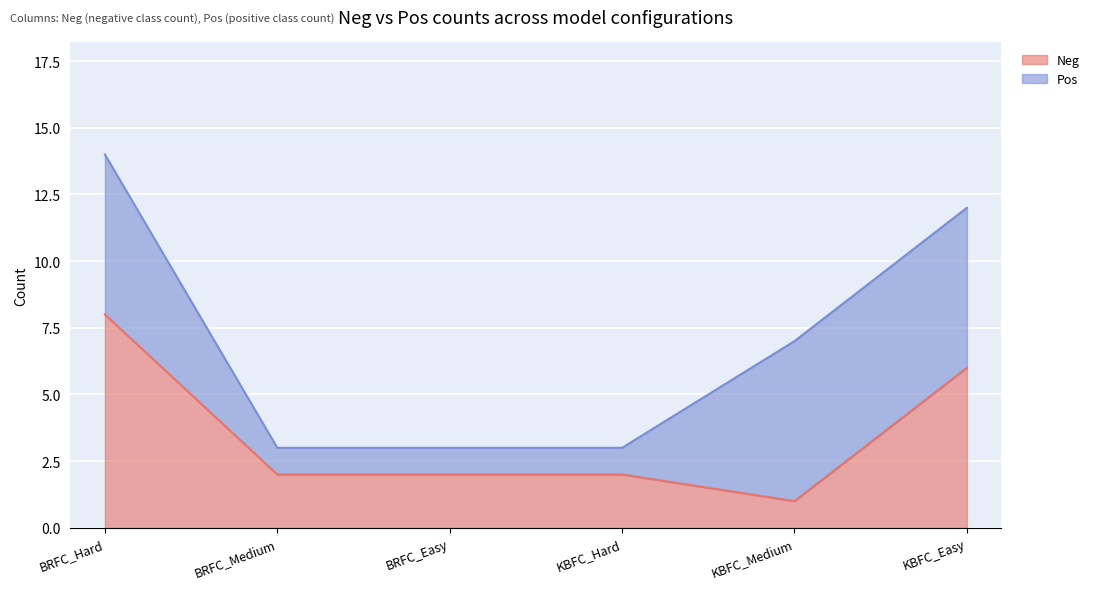

Rank the categories by value from highest to lowest.

BRFC_Hard, KBFC_Easy, BRFC_Medium, BRFC_Easy, KBFC_Hard, KBFC_Medium